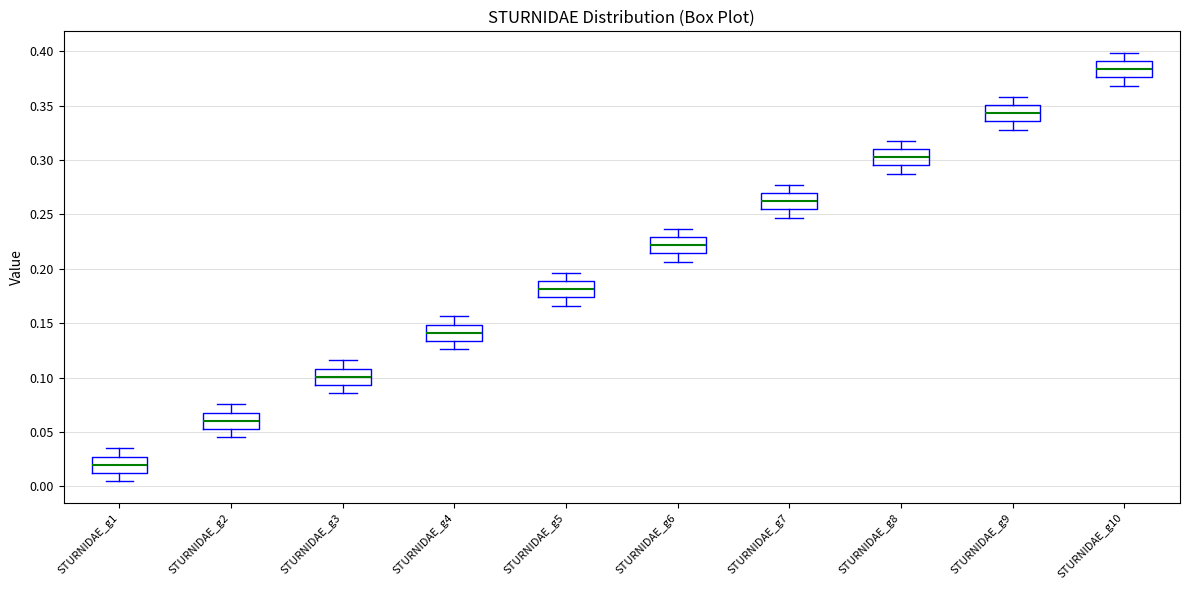

Reading left to right, transcribe this box plot: for each box, give where its median line is, the range the box spans, and where its two whiskers end, as read against the y-axis. The values are not printed on the chart, so give them approximately, as read against the axis.

STURNIDAE_g1: median 0.020, box 0.010 to 0.025, whiskers 0.005 to 0.035
STURNIDAE_g2: median 0.060, box 0.055 to 0.070, whiskers 0.045 to 0.075
STURNIDAE_g3: median 0.100, box 0.095 to 0.110, whiskers 0.085 to 0.115
STURNIDAE_g4: median 0.140, box 0.135 to 0.150, whiskers 0.125 to 0.155
STURNIDAE_g5: median 0.180, box 0.175 to 0.190, whiskers 0.165 to 0.195
STURNIDAE_g6: median 0.220, box 0.215 to 0.230, whiskers 0.205 to 0.235
STURNIDAE_g7: median 0.260, box 0.255 to 0.270, whiskers 0.245 to 0.275
STURNIDAE_g8: median 0.305, box 0.295 to 0.310, whiskers 0.290 to 0.320
STURNIDAE_g9: median 0.345, box 0.335 to 0.350, whiskers 0.330 to 0.360
STURNIDAE_g10: median 0.385, box 0.375 to 0.390, whiskers 0.370 to 0.400